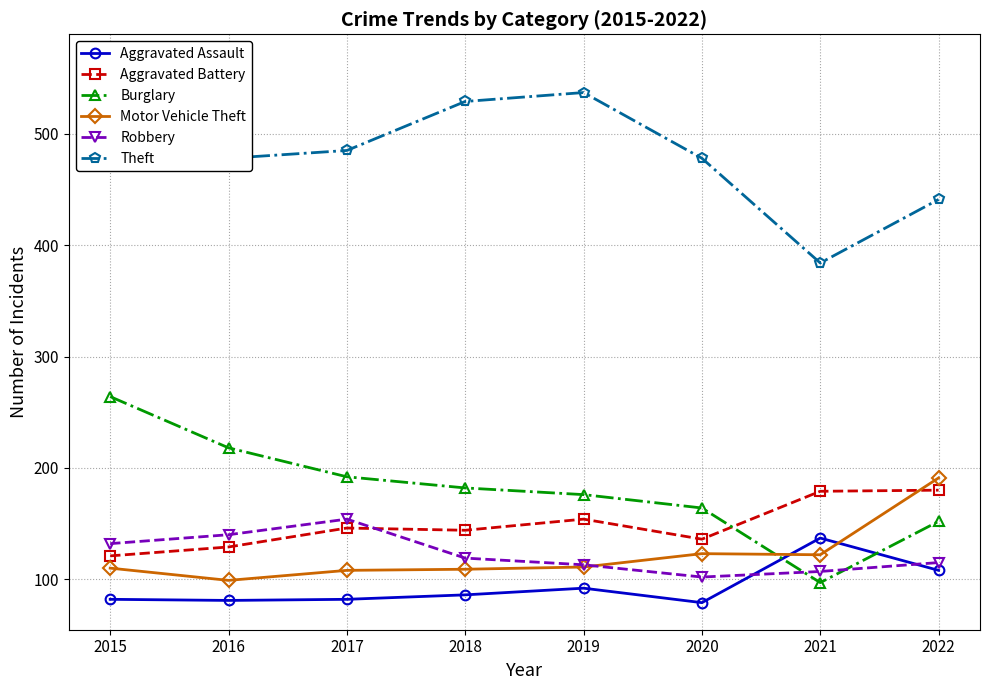

Where is Burglary nearest to the value 180?

2018